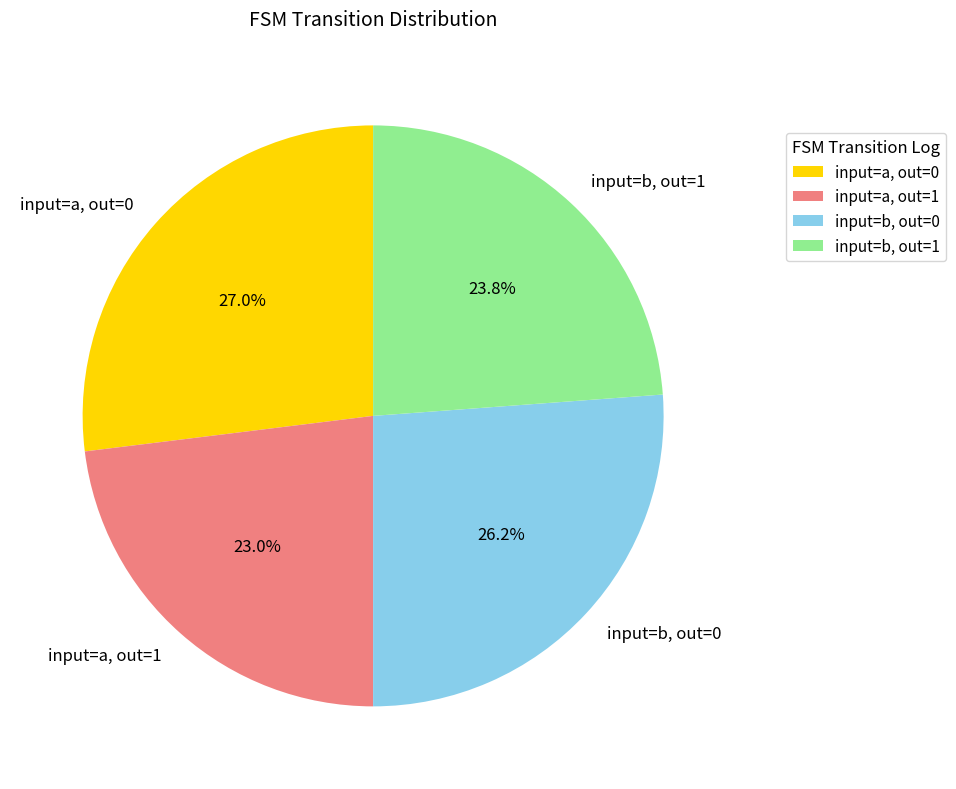

Is there a majority slice in this chart?

No